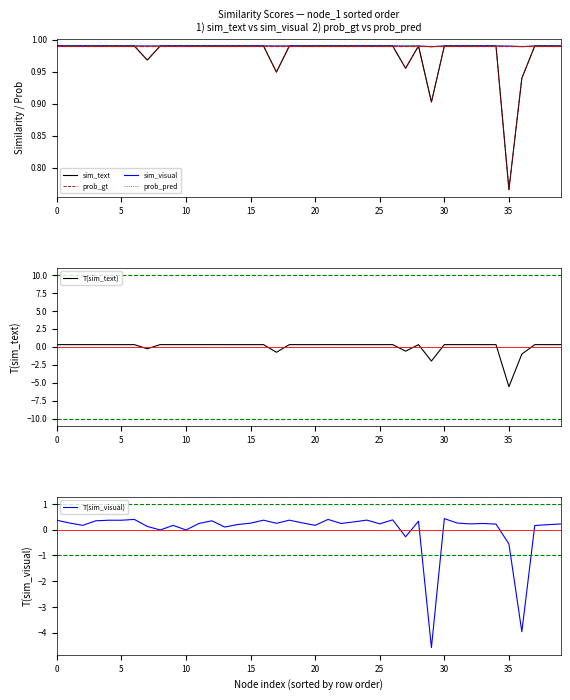

Count the number of categories in the chart.

40